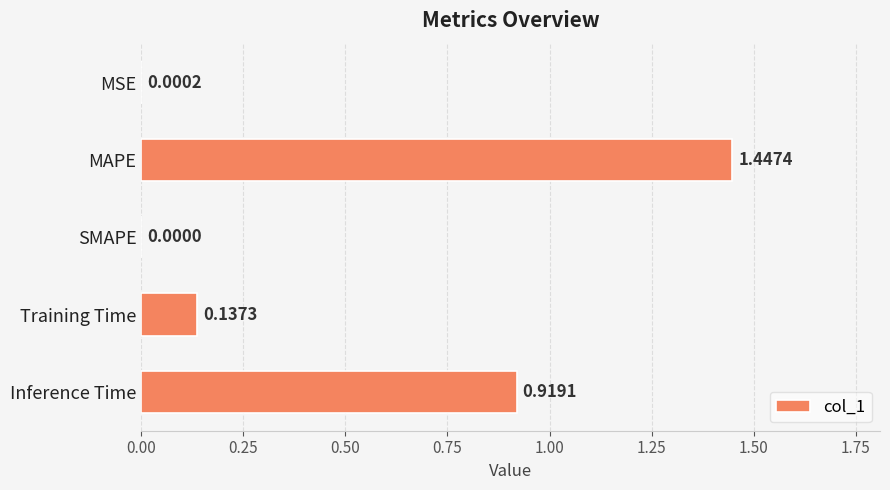

At which label is the value closest to 0?

SMAPE